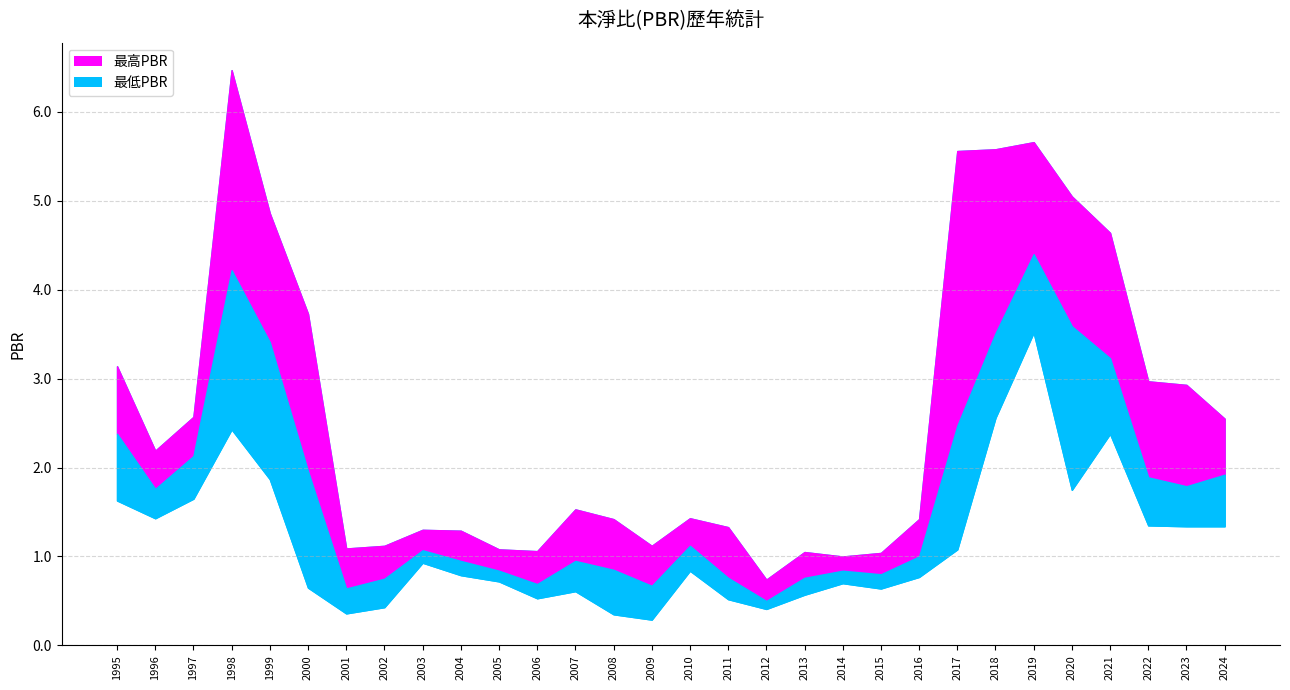

Rank the categories by value from lowest to highest.

2012, 2001, 2009, 2006, 2002, 2011, 2013, 2015, 2005, 2014, 2008, 2004, 2007, 2016, 2003, 2010, 1996, 2023, 2022, 2024, 2000, 1997, 1995, 2017, 2021, 1999, 2018, 2020, 1998, 2019